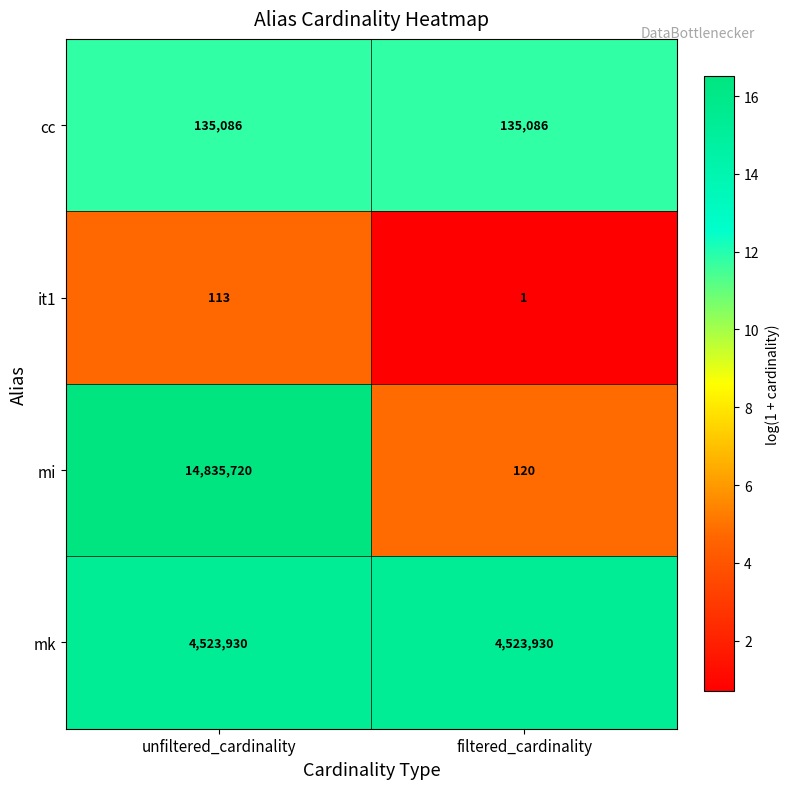

What is the average value of the it1 series?

57